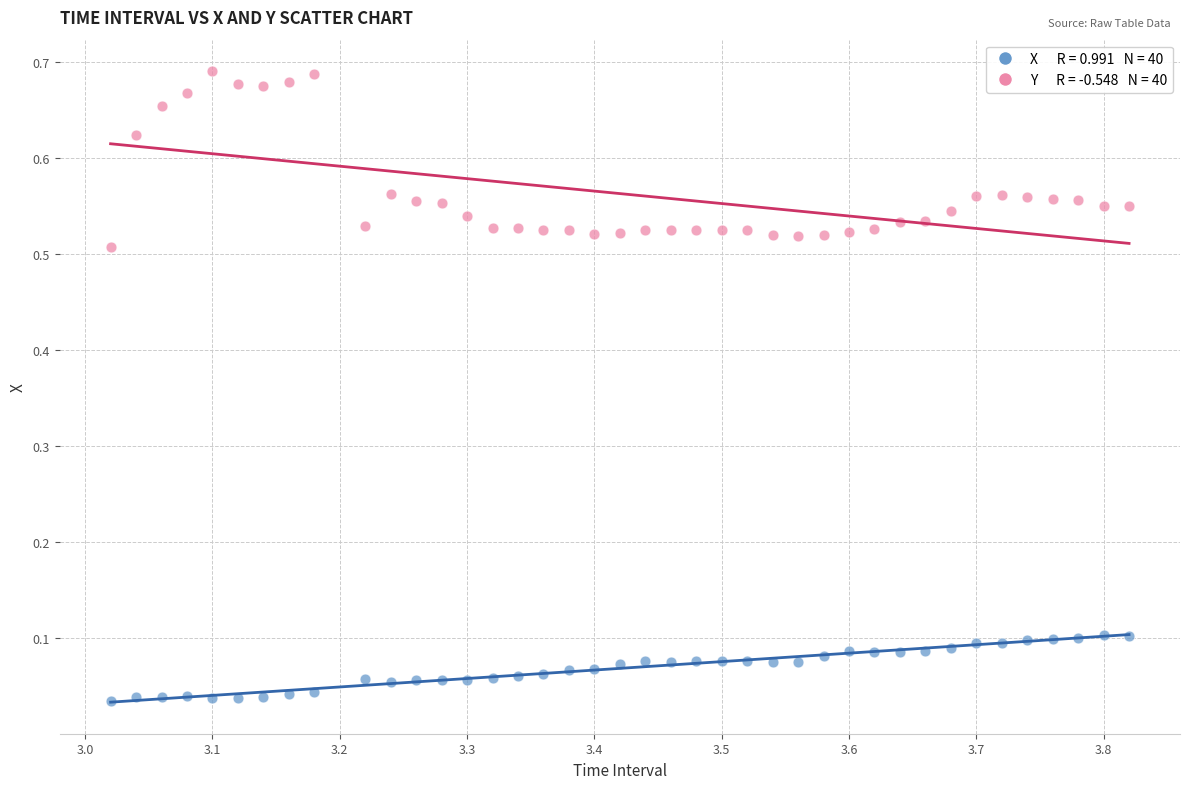

Across all data points, what is the range of X values (max minus min)?

0.8